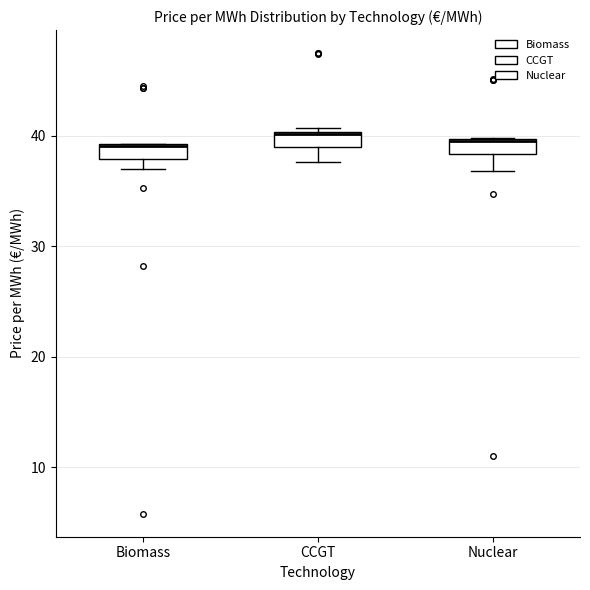

Where is the lower edge of the box for Biomass on the y-axis? The values are not printed on the chart, so give them approximately, as read against the axis.

38